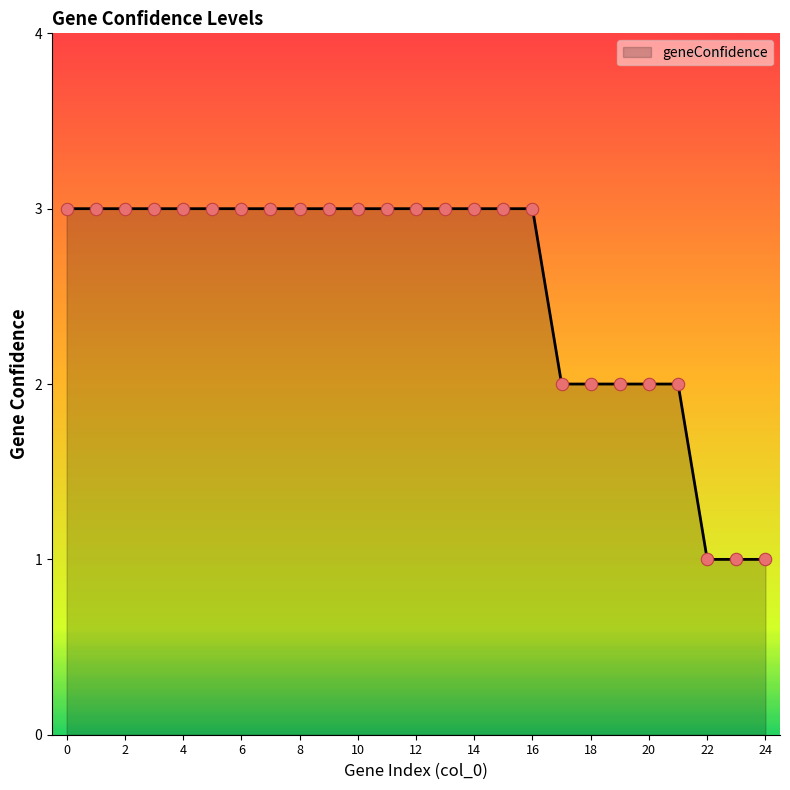

What is the maximum value shown in the chart?

3